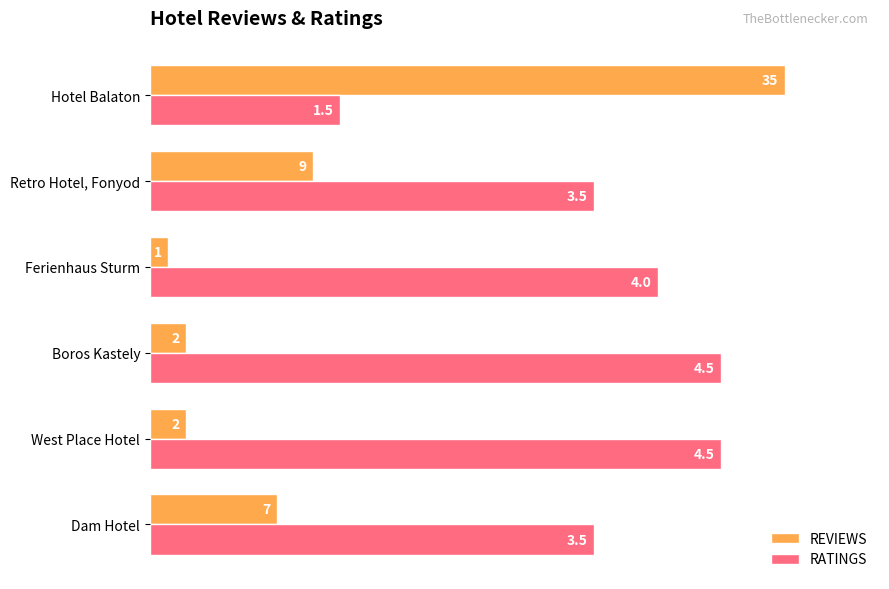

What are all the series names shown in the legend?

REVIEWS, RATINGS